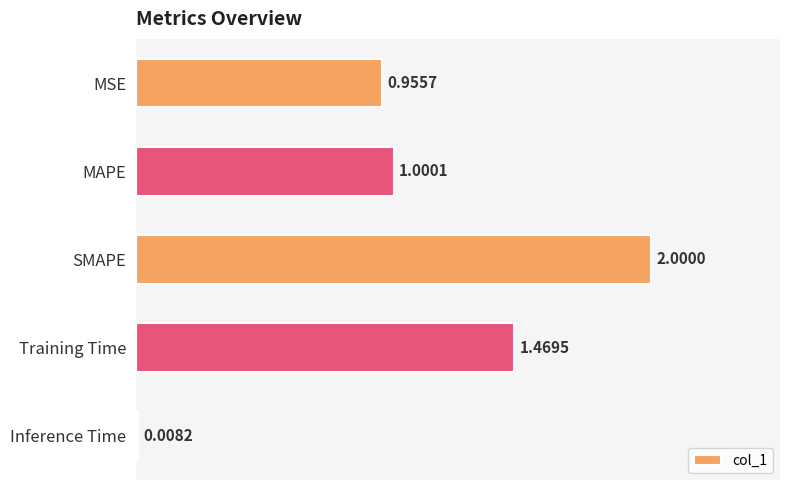

Where is the data nearest to the value 1?

MAPE